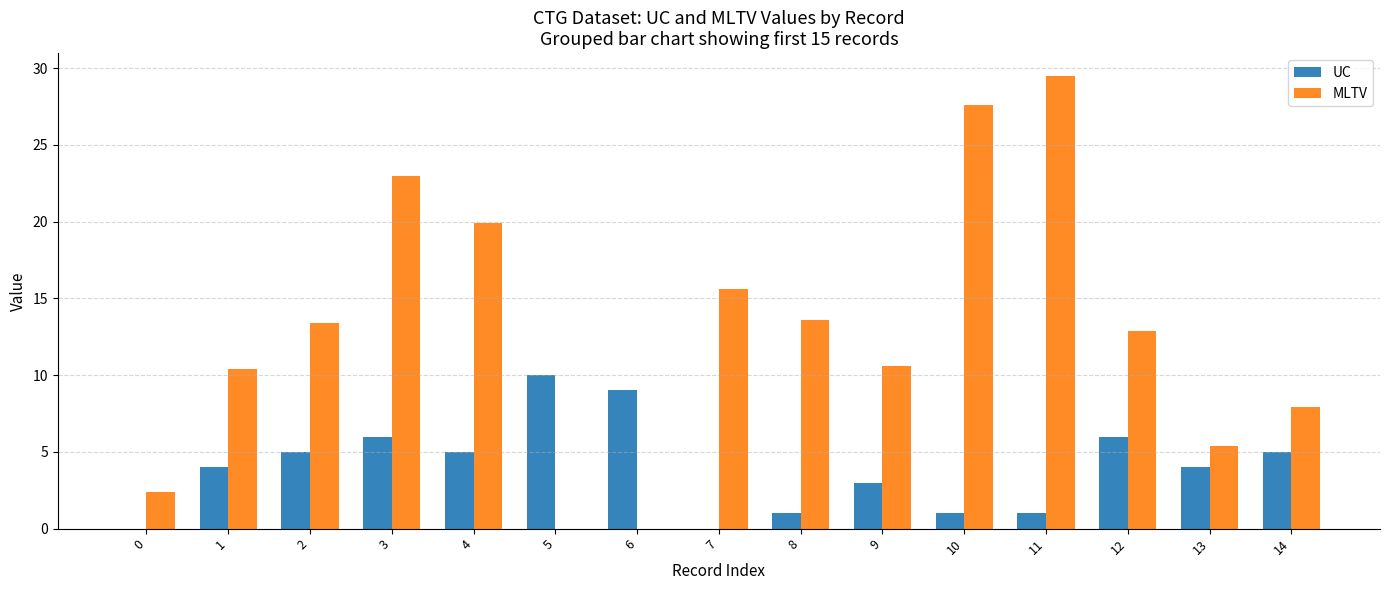

Is the value of MLTV at 11 greater than the value of UC at 2?

Yes